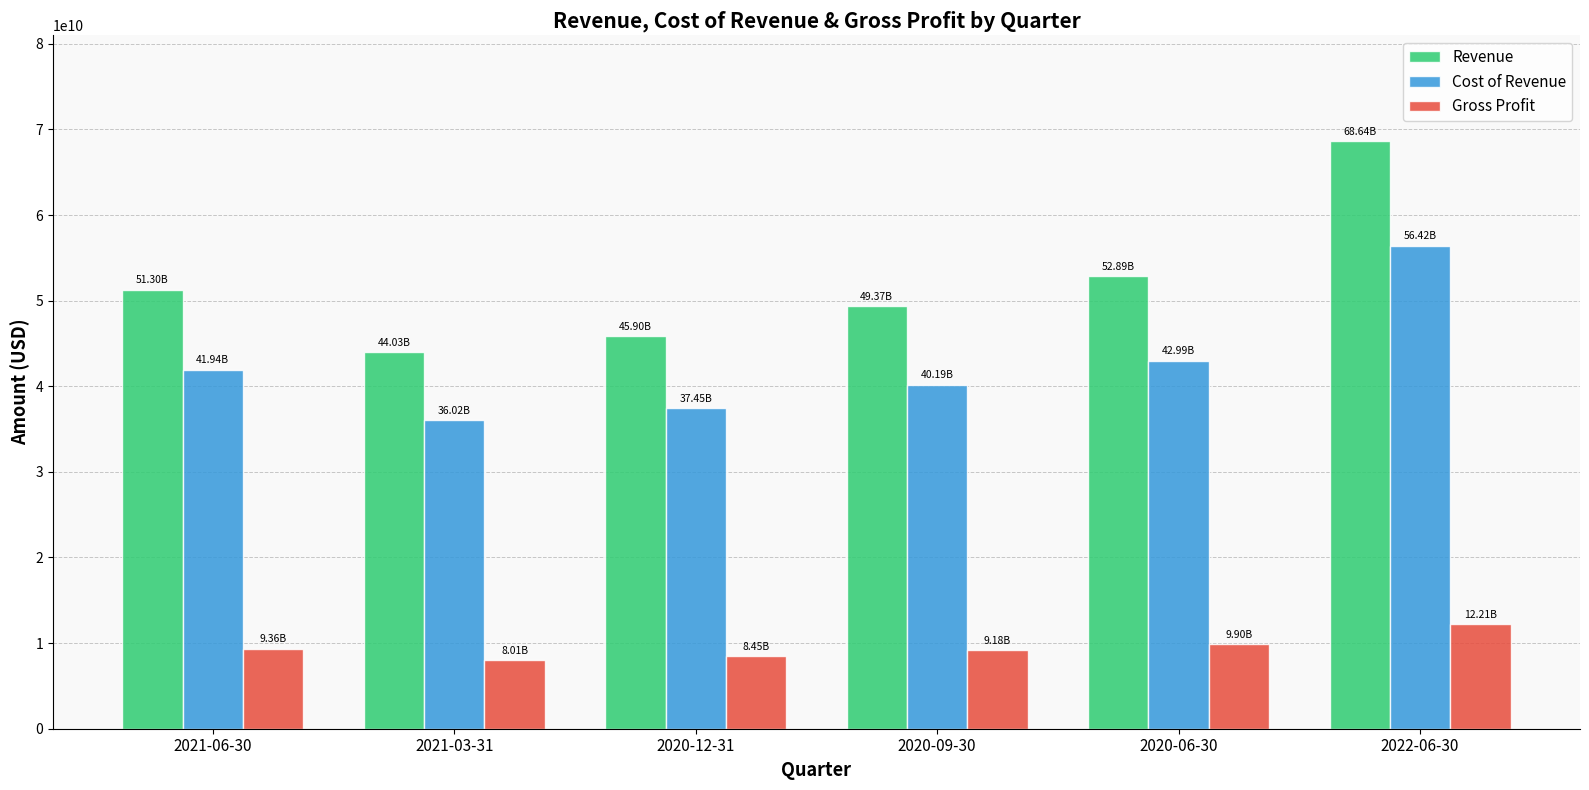

How many bars are there in each group?

3